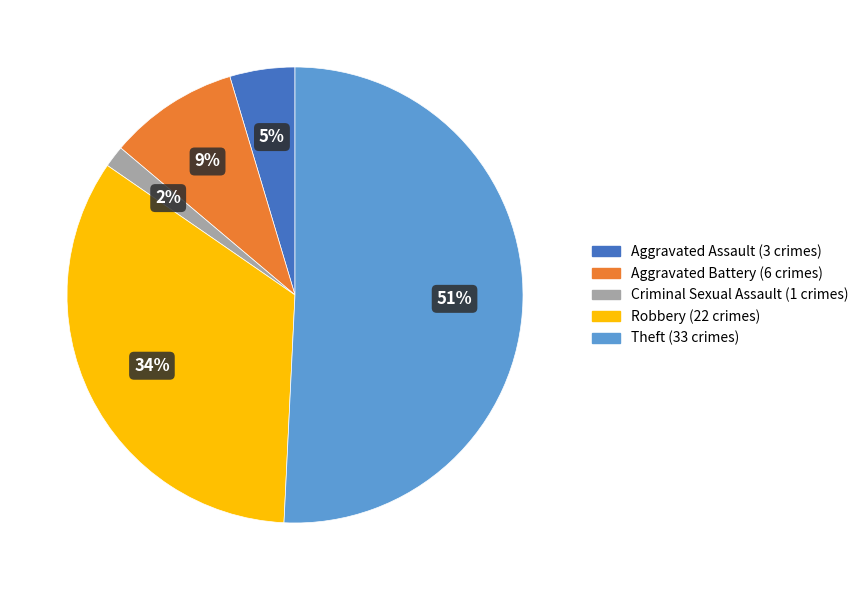

Is the sum of Criminal Sexual Assault and Aggravated Battery greater than half?

No